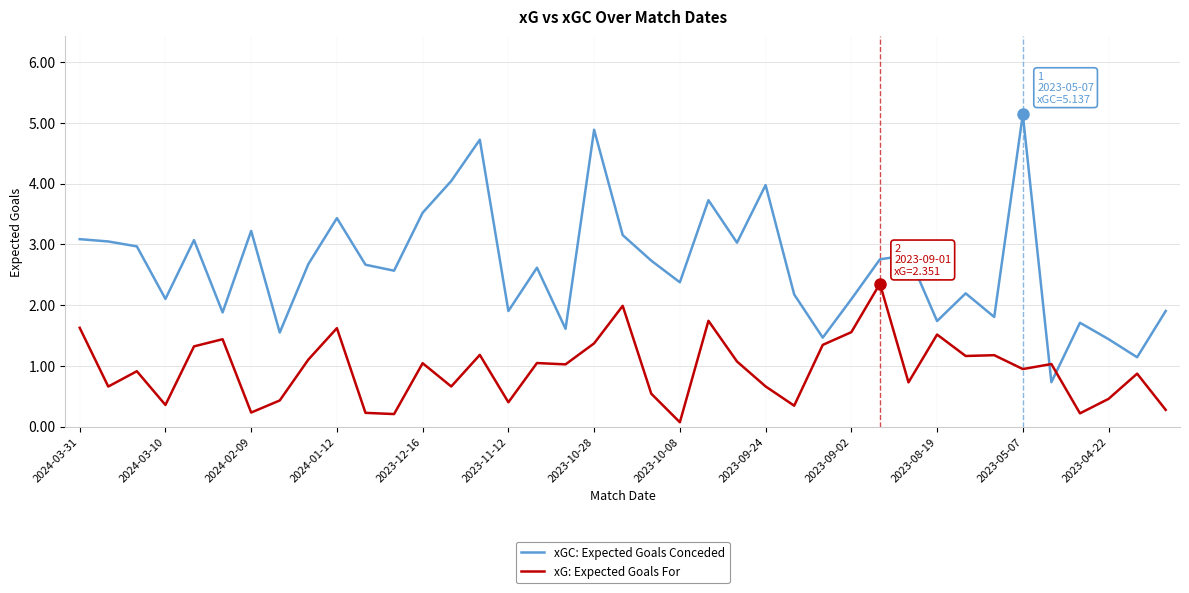

After their last crossing, which series has the higher values: xGC: Expected Goals Conceded or xG: Expected Goals For?

xGC: Expected Goals Conceded